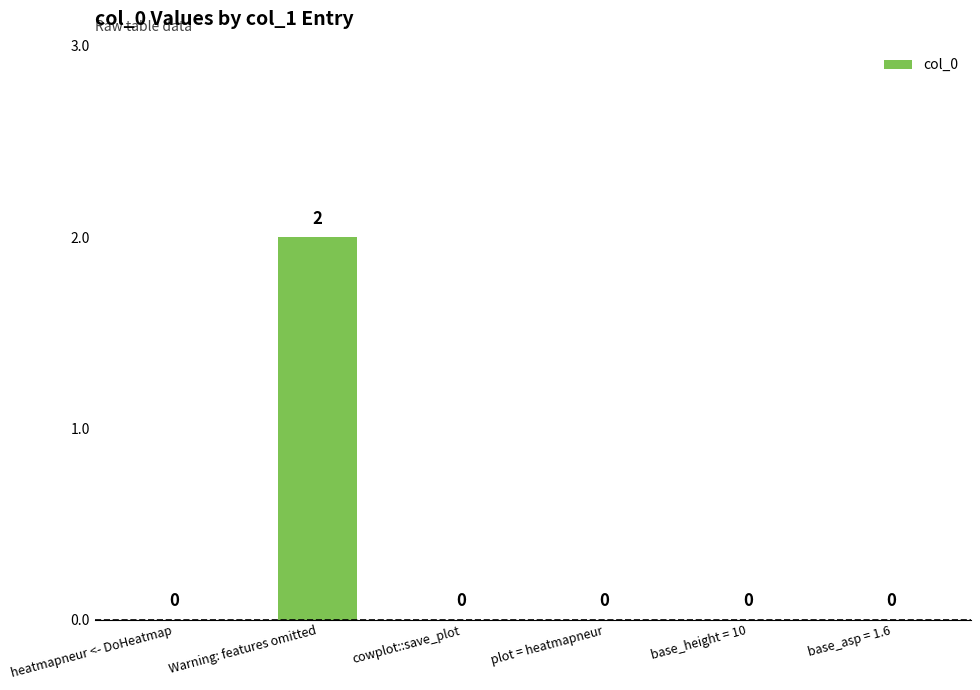

Is it true that the value at heatmapneur <- DoHeatmap is 0?

True